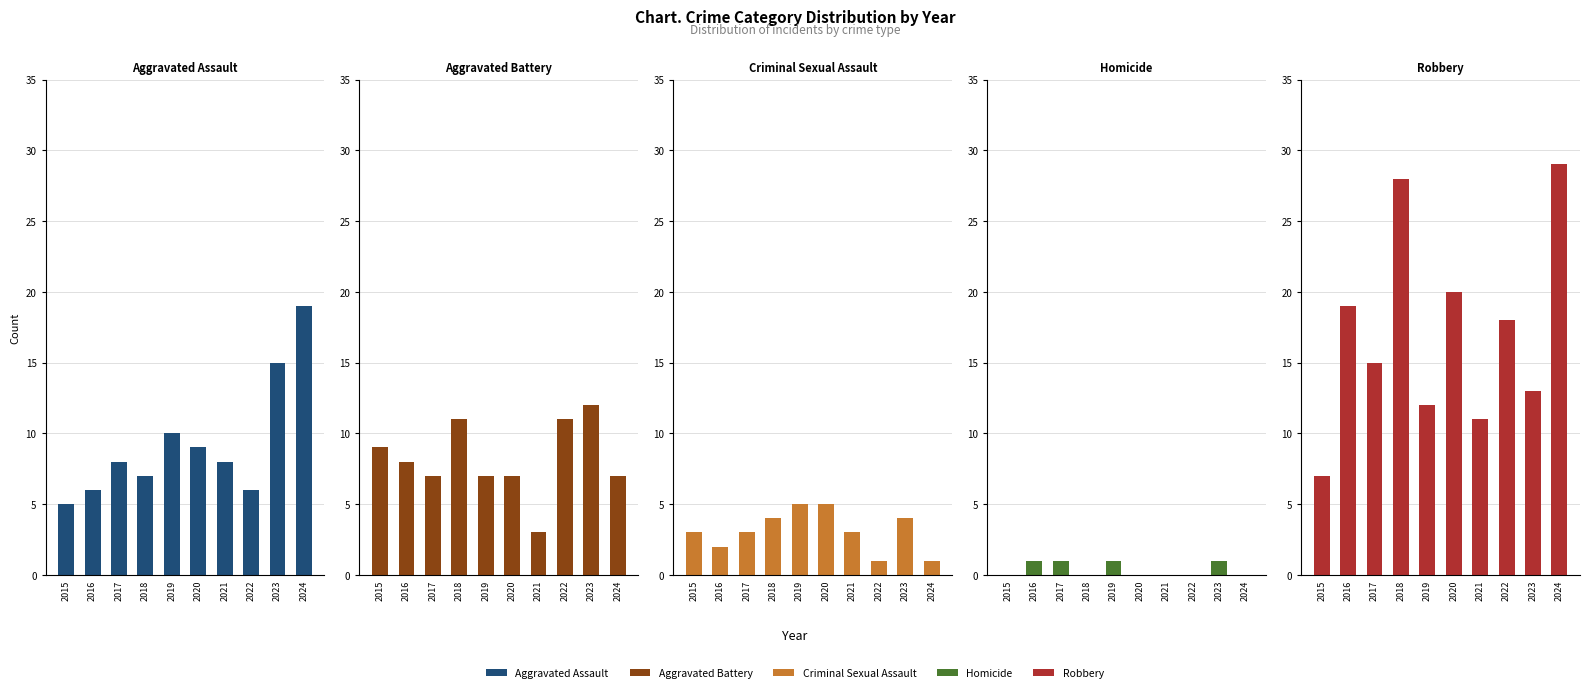

How many values in the Robbery series are below 18?

5